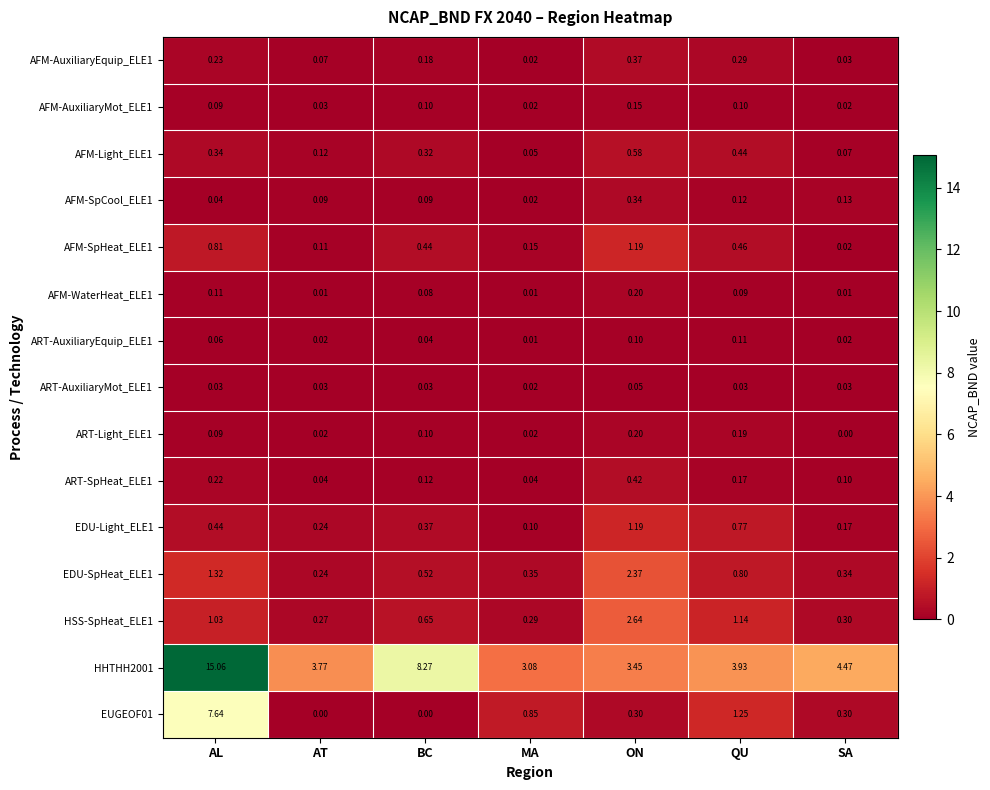

Which category has the highest value across all series?

AL